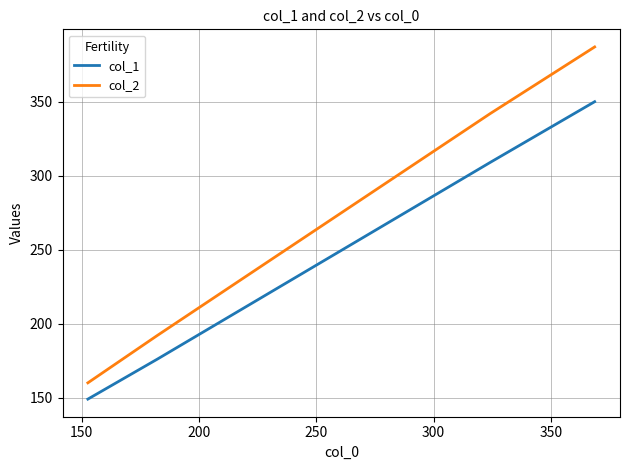

Rank the series by their maximum value, from lowest to highest.

col_1, col_2